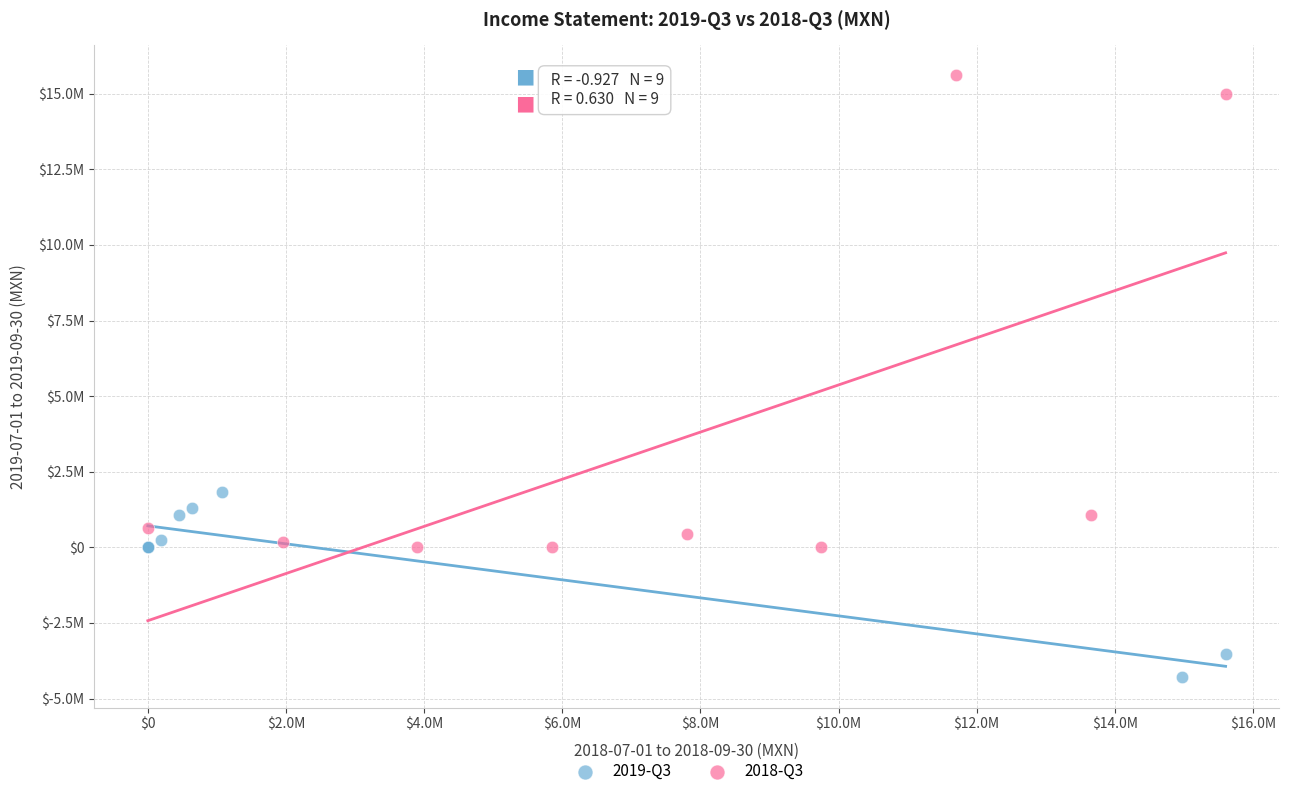

Which series has the largest Y range (max minus min)?

2018-Q3